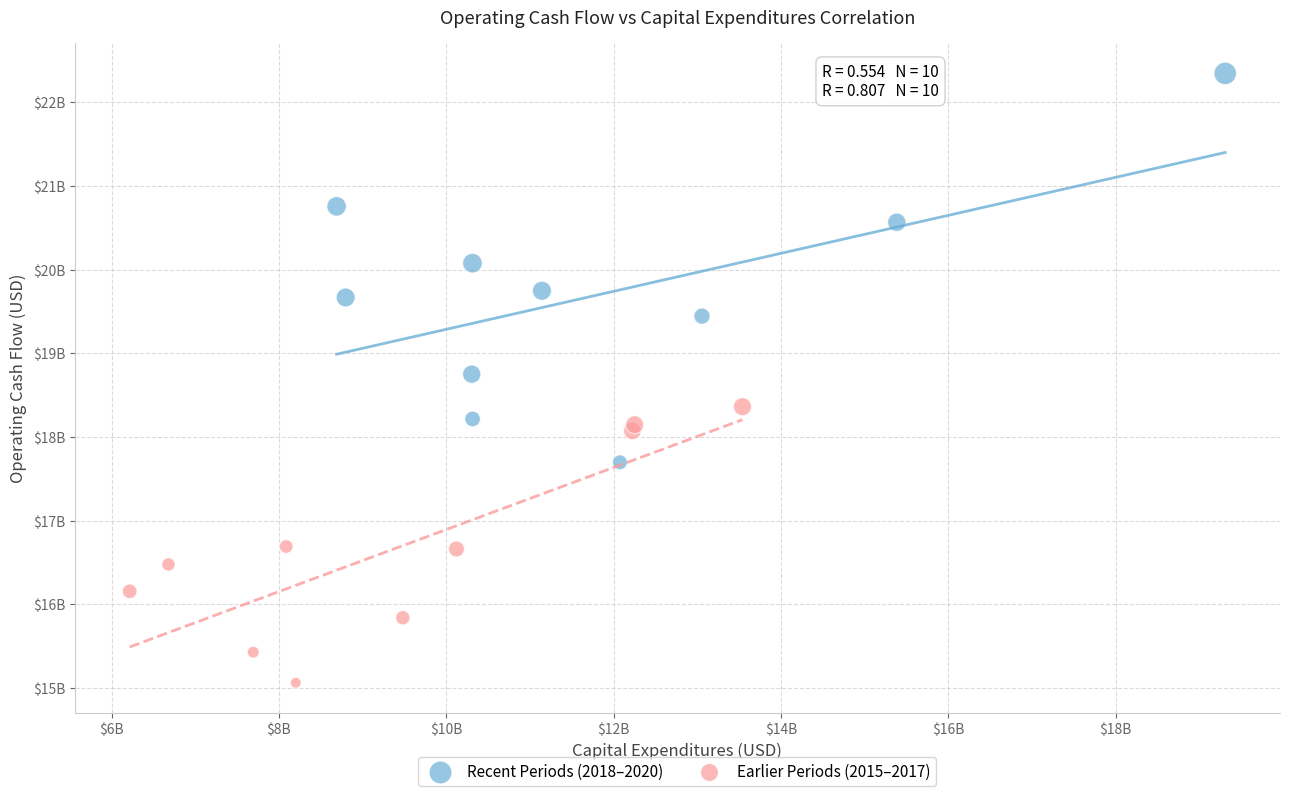

Which series contains the lowest Y value?

Earlier Periods (2015–2017)